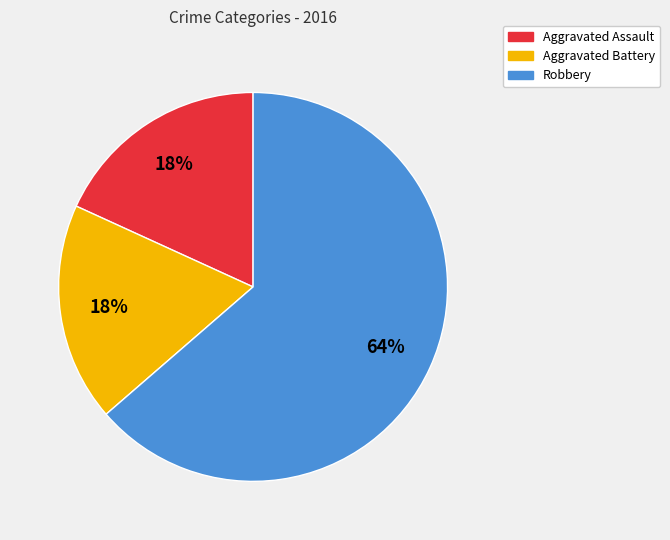

True or false: Aggravated Battery accounts for 18% of the total.

True